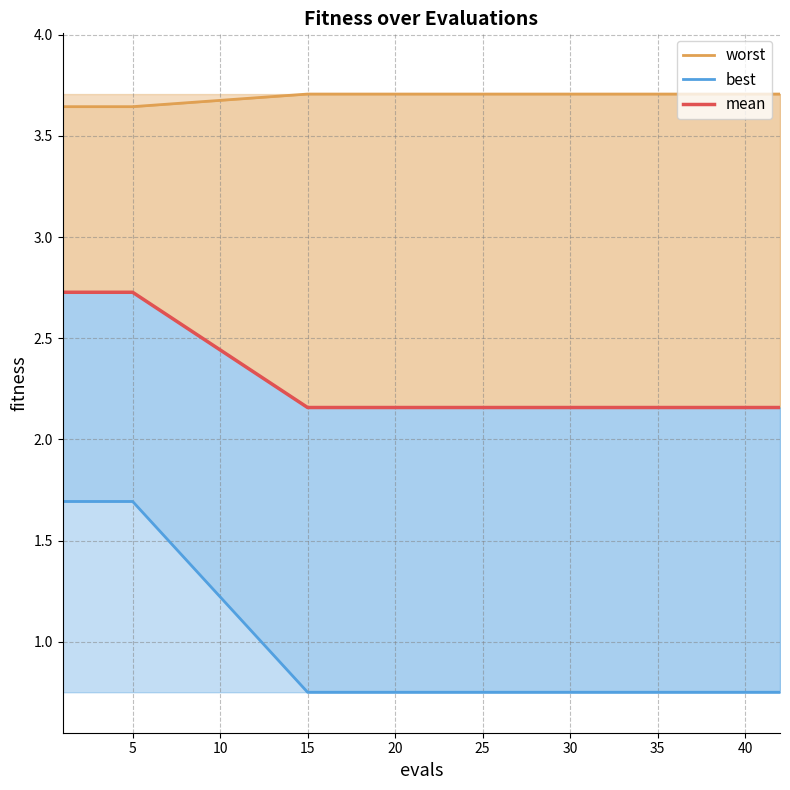

What is the lowest value of the mean series?

2.2